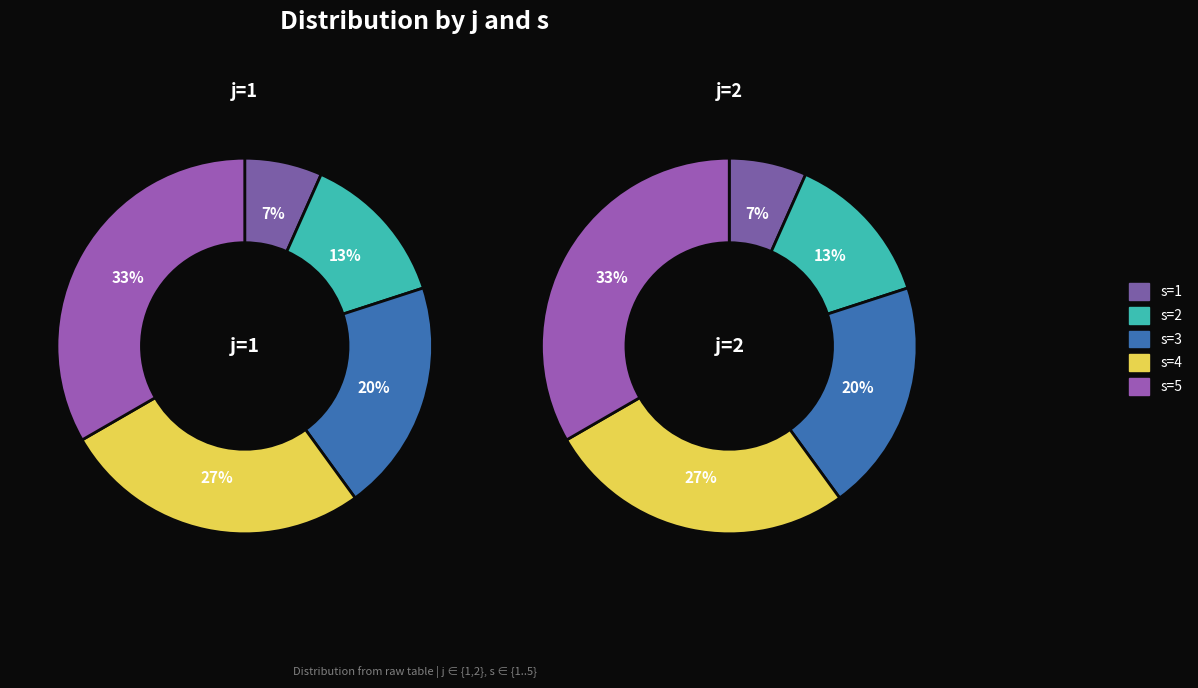

To the nearest percent, what is the average slice percentage?

20%